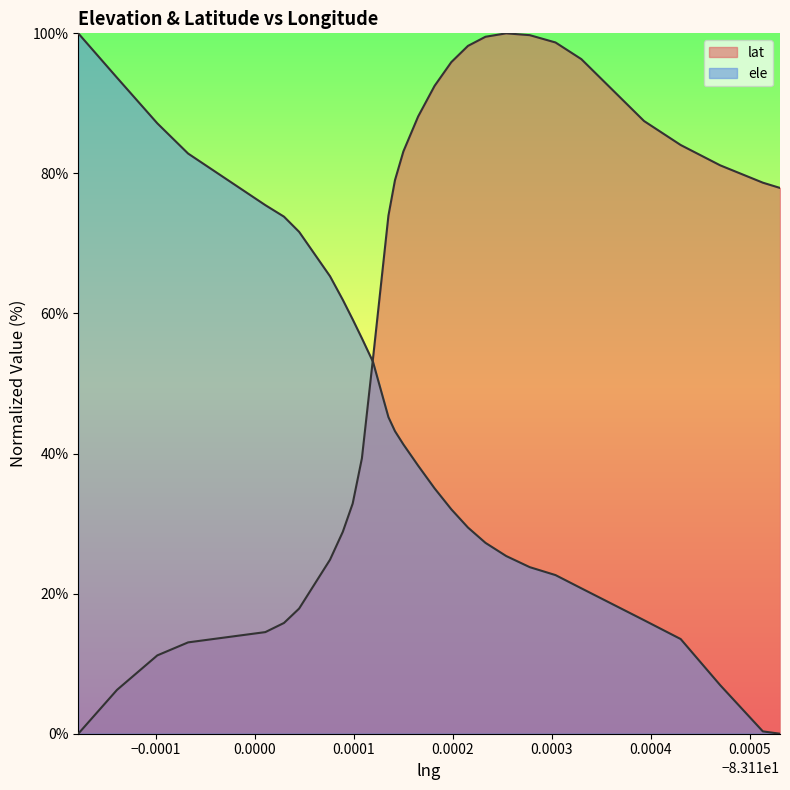

Rank the series by their maximum value, from highest to lowest.

lat, ele